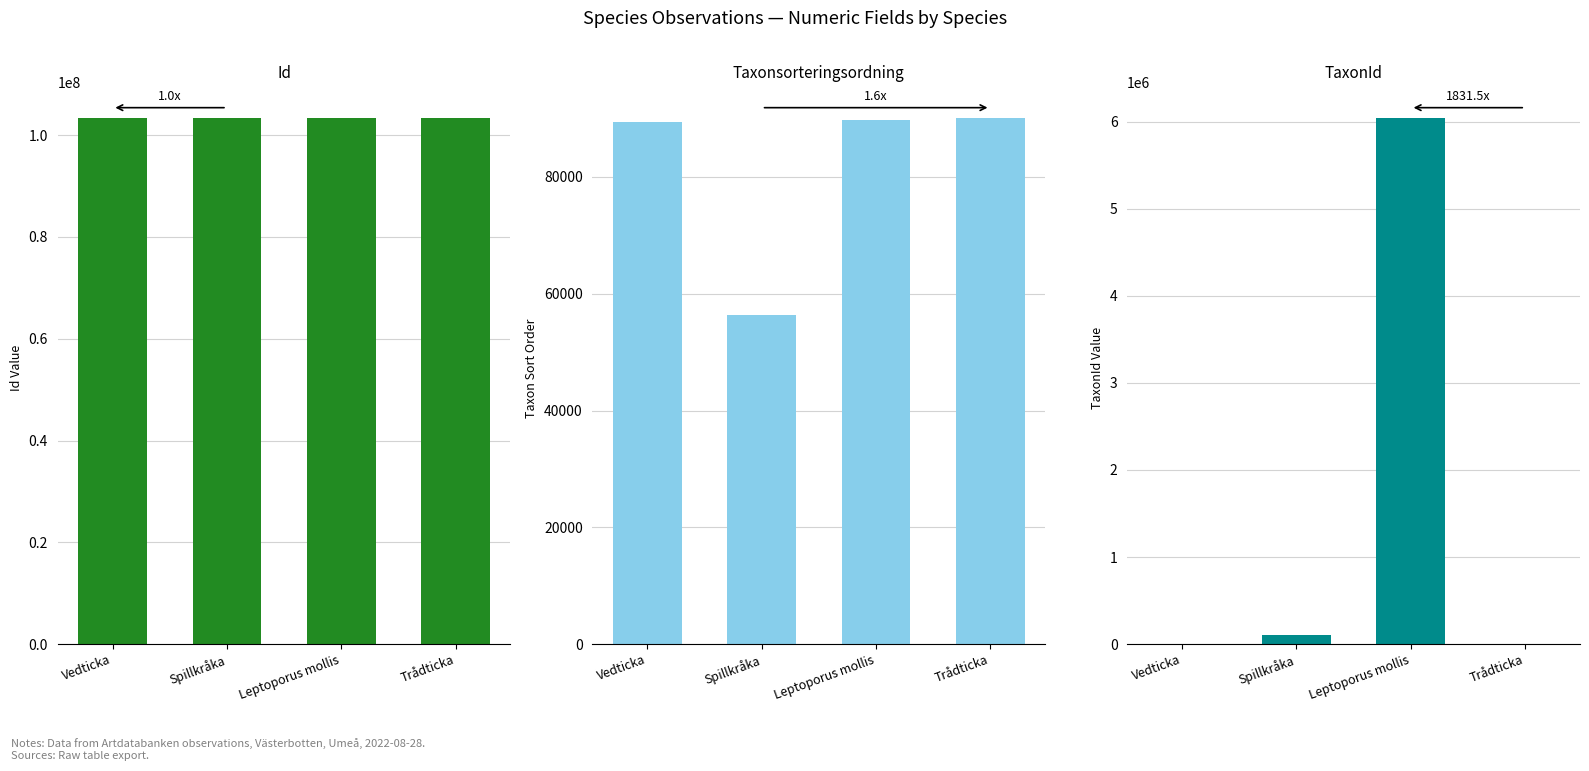

Count the number of categories in the chart.

4